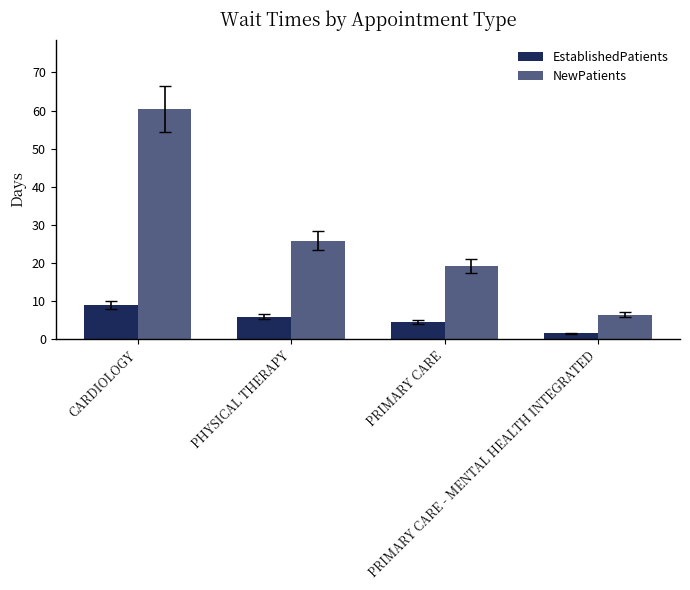

The value of EstablishedPatients at PHYSICAL THERAPY is 8.4. True or false?

False